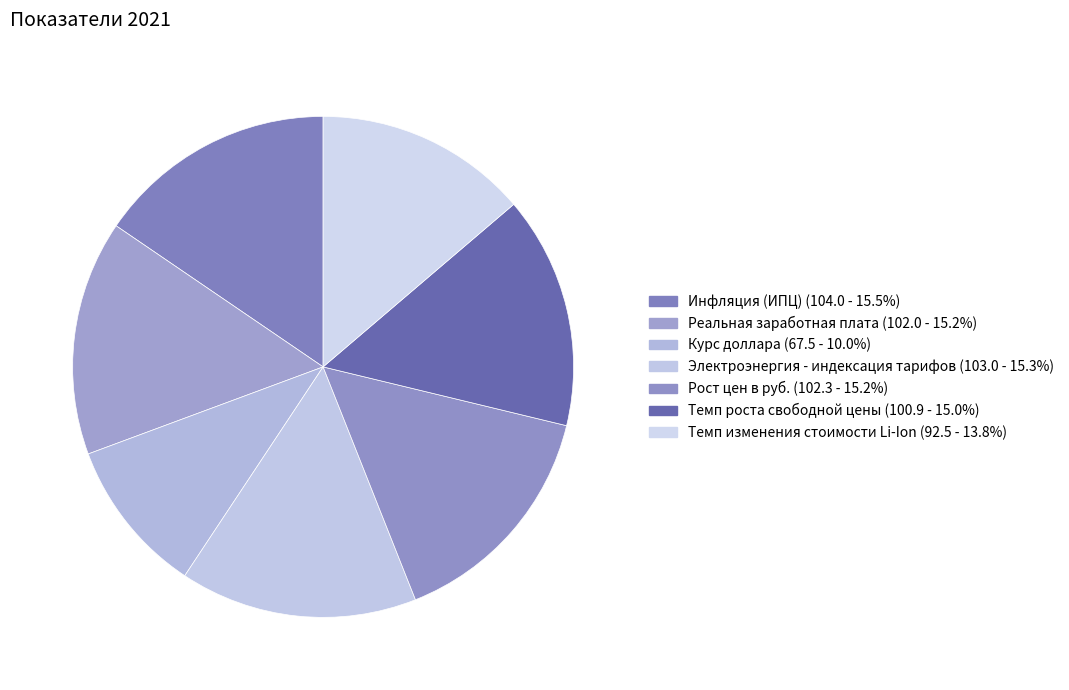

How many segments does this pie chart have?

7